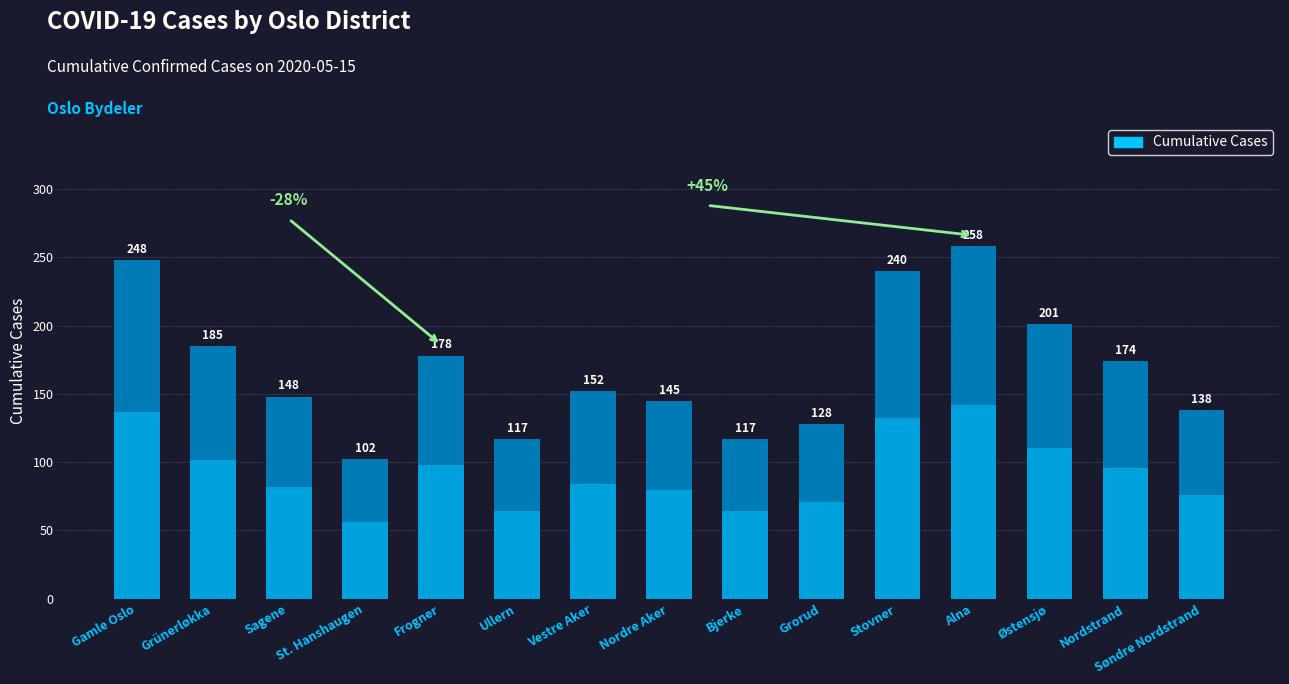

Read the value at Nordstrand, to the nearest 5.

175